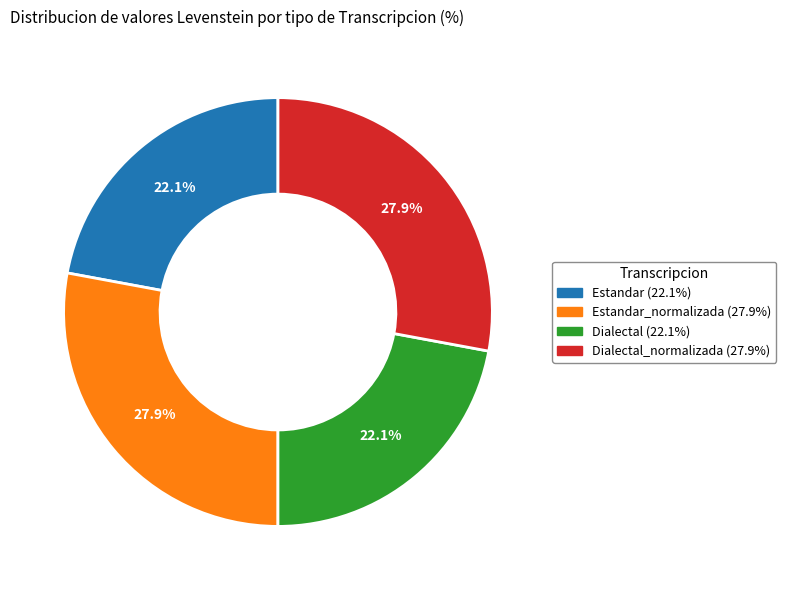

Is there any slice that represents more than half of the pie?

No